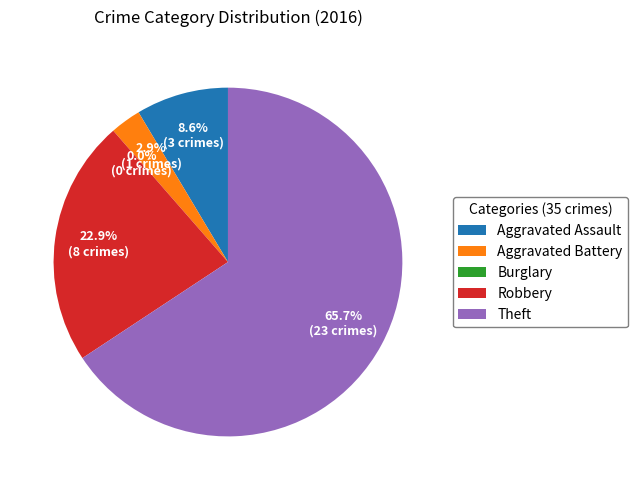

To the nearest percent, what is the difference between the largest and smallest slice percentages?

66%